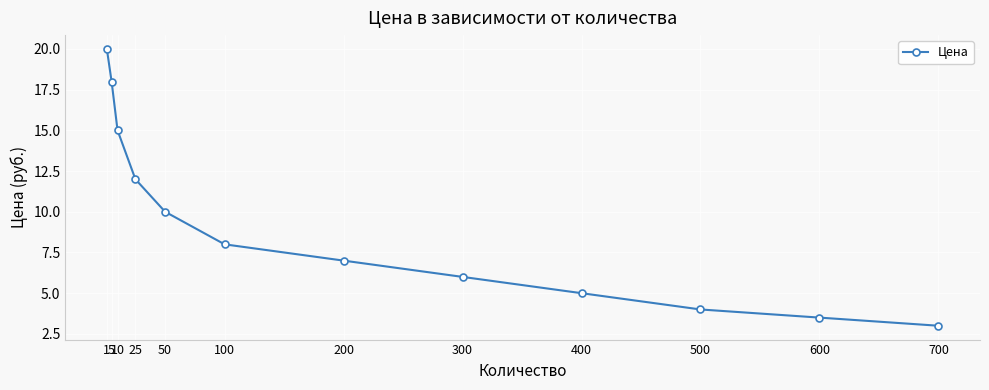

Does the chart display data point markers on the line(s)?

Yes